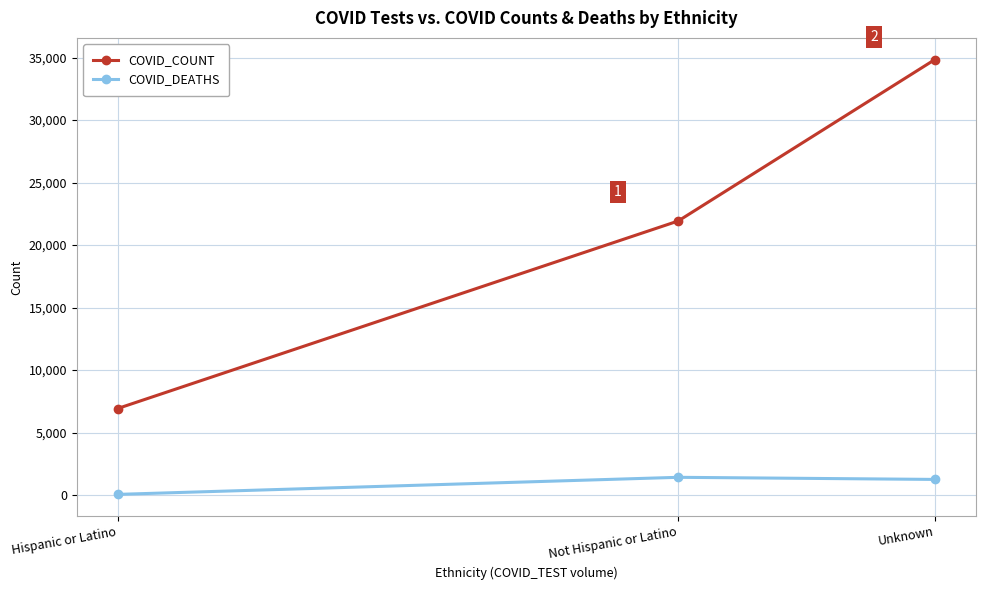

What is the approximate value of COVID_COUNT at Unknown, to the nearest 10?

34830